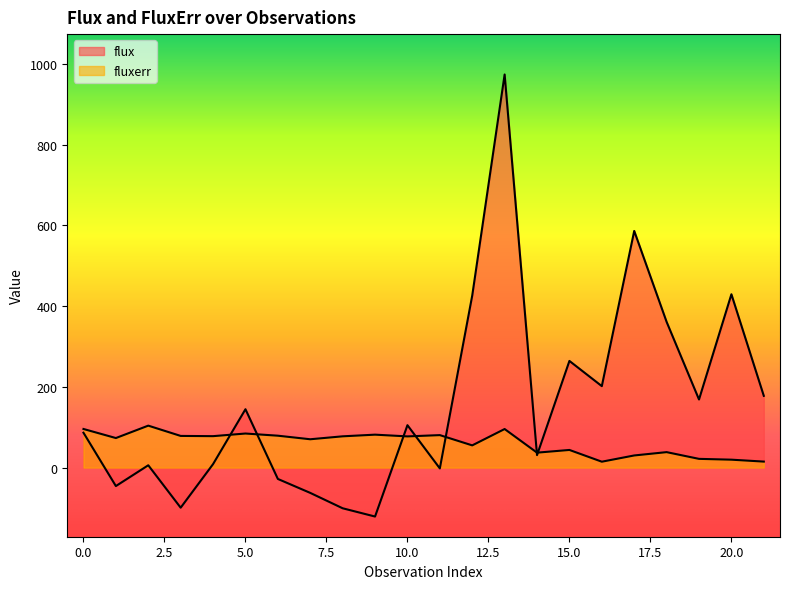

What is the total value across all series at 11?

78.5